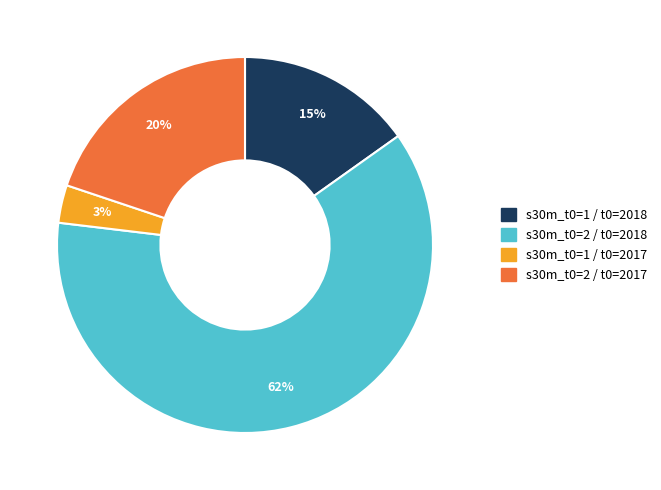

Does any single category account for the majority?

Yes